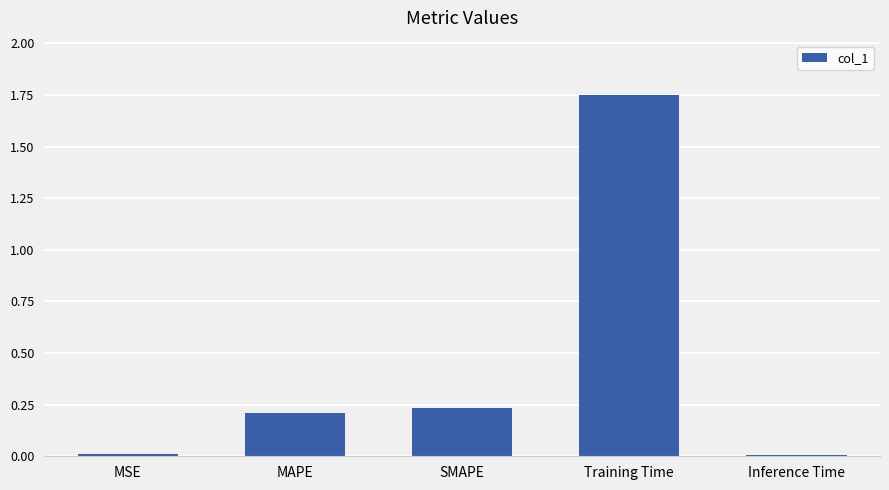

At which category does the chart reach its peak across all series?

Training Time